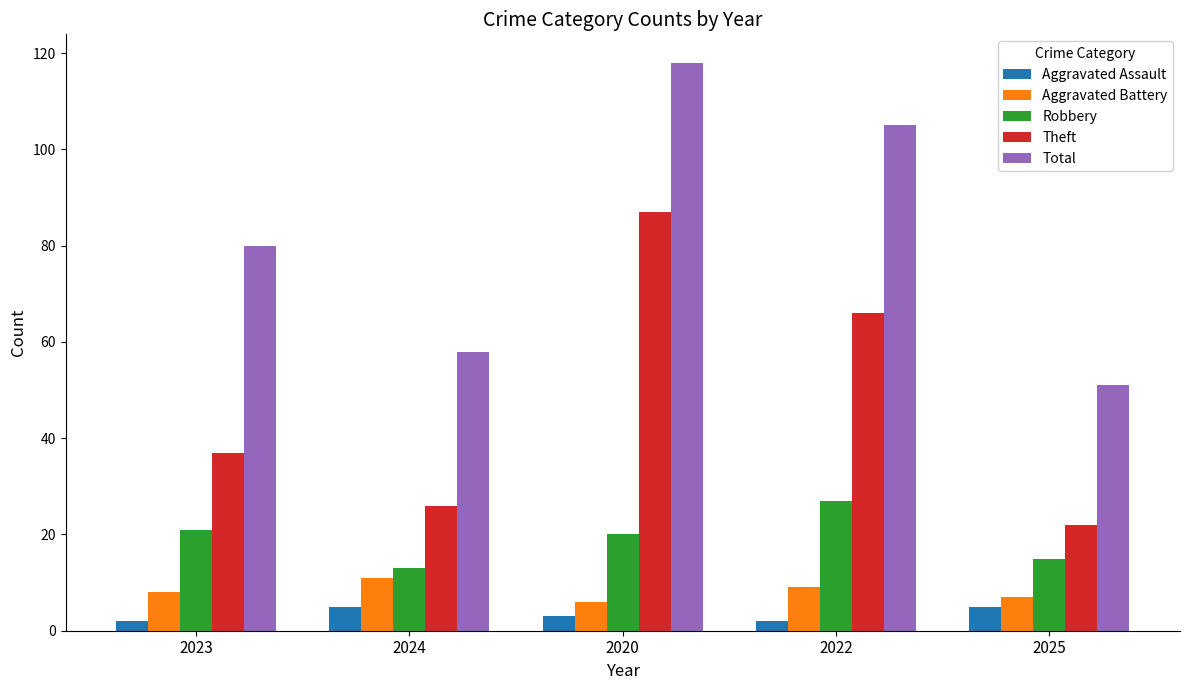

What is the maximum value for Theft?

87